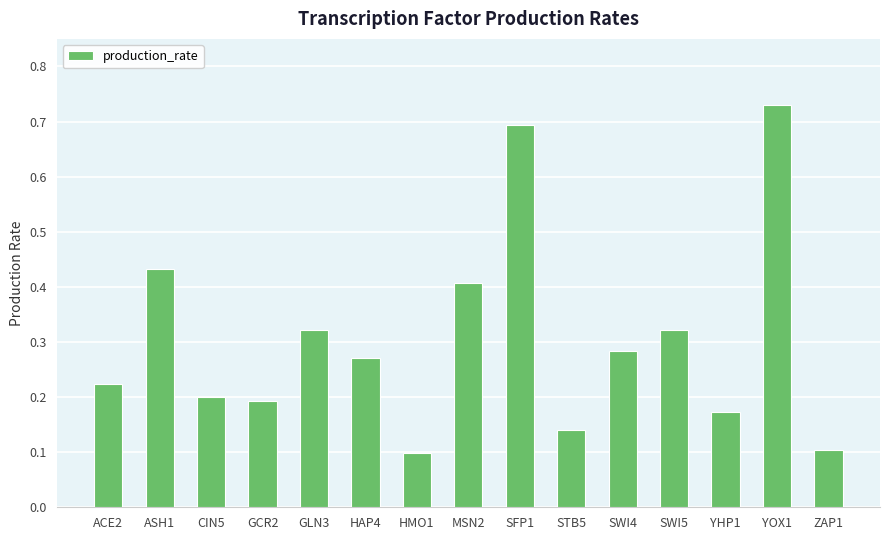

How many categories are shown in the chart?

15